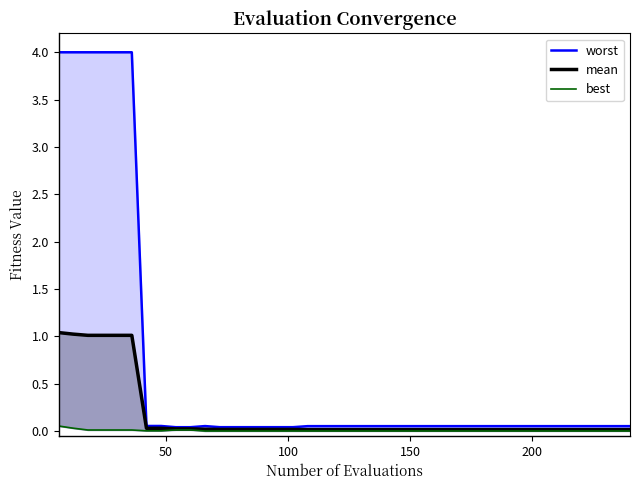

What is the sum of all values?

0.2